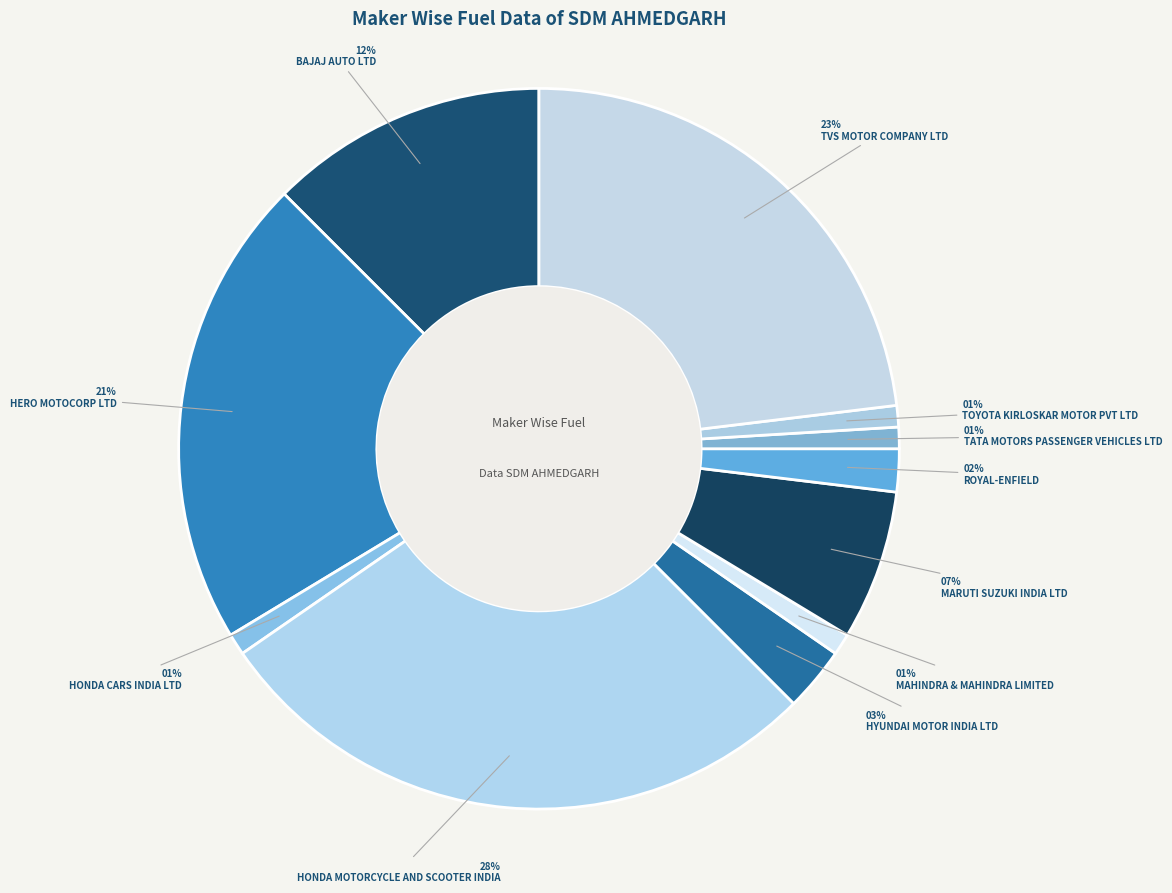

How many segments does this pie chart have?

11